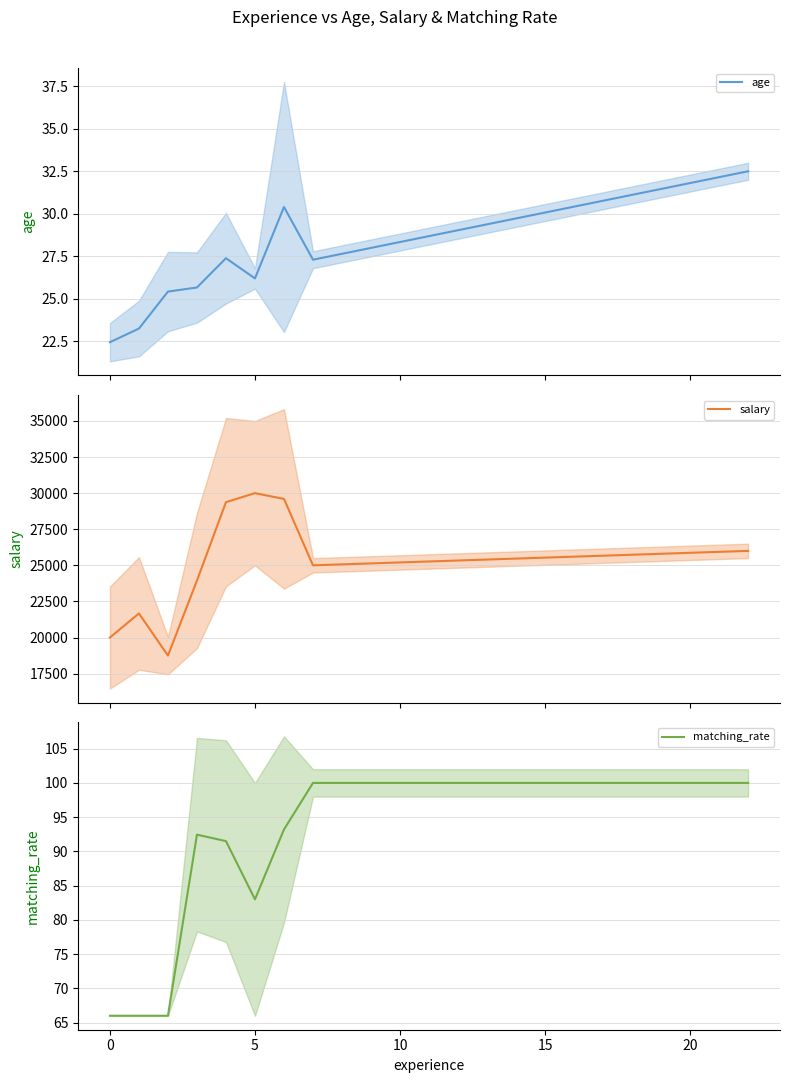

Is it true that age equals 39.0 at 7?

False